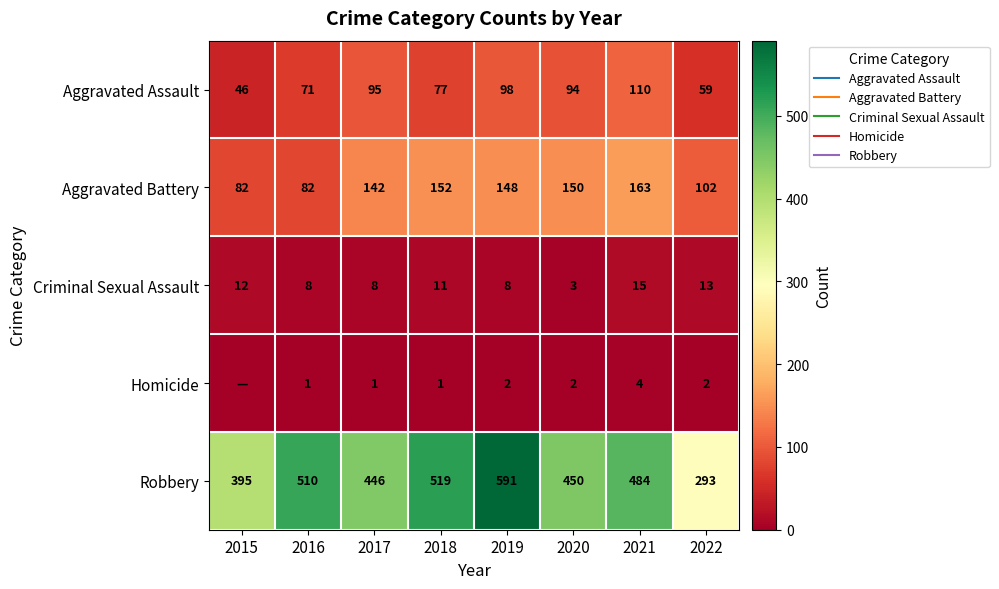

What is the approximate value of Criminal Sexual Assault at 2019?

8